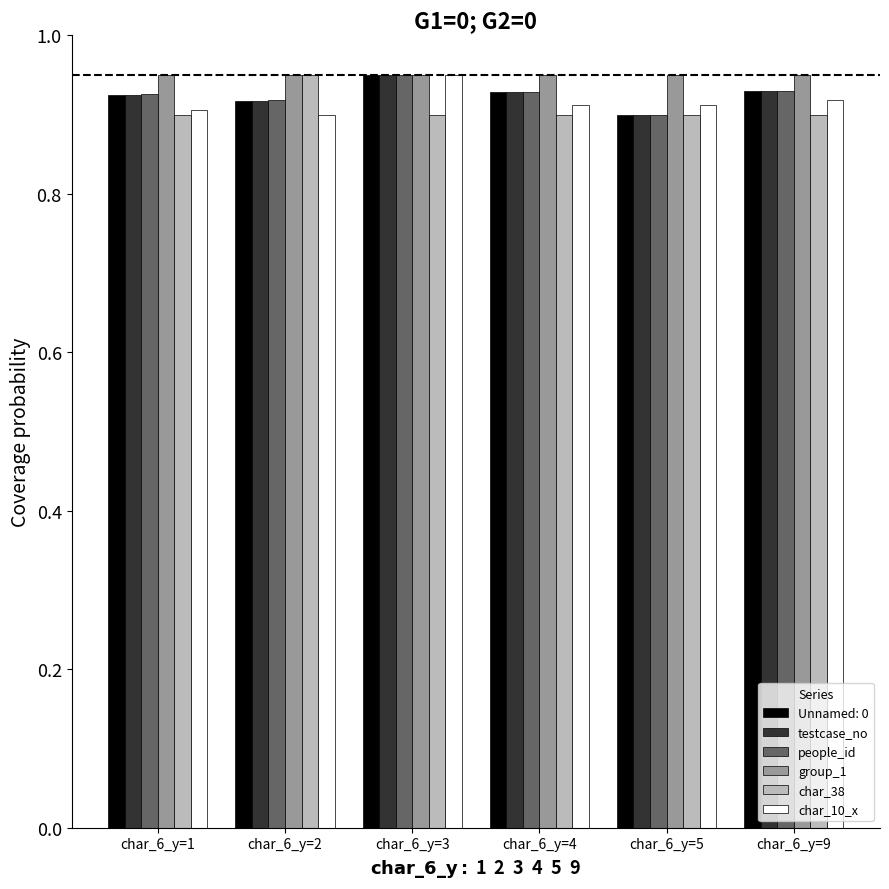

What is the total value across all series at char_6_y=1?

5.5